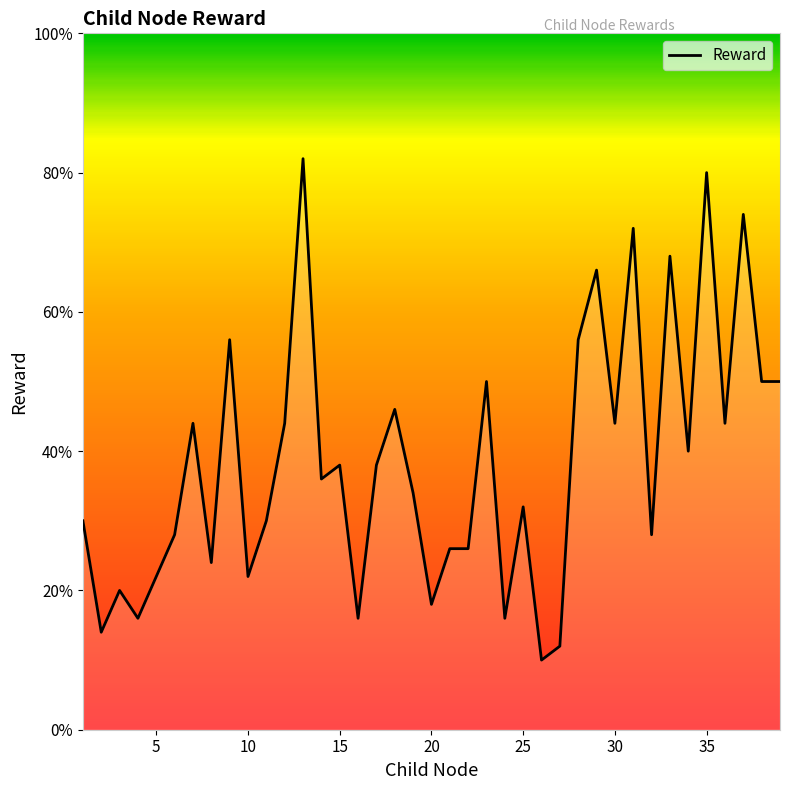

Reading right to left, transcribe all the data shown in this chart.

39=0.5	38=0.5	37=0.7	36=0.4	35=0.8	34=0.4	33=0.7	32=0.3	31=0.7	30=0.4	29=0.7	28=0.6	27=0.1	26=0.1	25=0.3	24=0.2	23=0.5	22=0.3	21=0.3	20=0.2	19=0.3	18=0.5	17=0.4	16=0.2	15=0.4	14=0.4	13=0.8	12=0.4	11=0.3	10=0.2	9=0.6	8=0.2	7=0.4	6=0.3	5=0.2	4=0.2	3=0.2	2=0.1	1=0.3